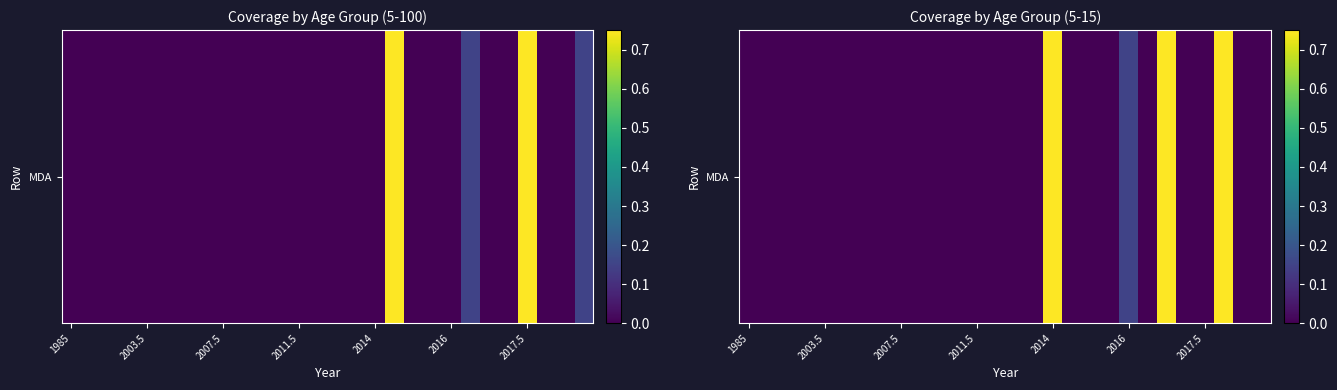

Count the number of data series in this chart.

1